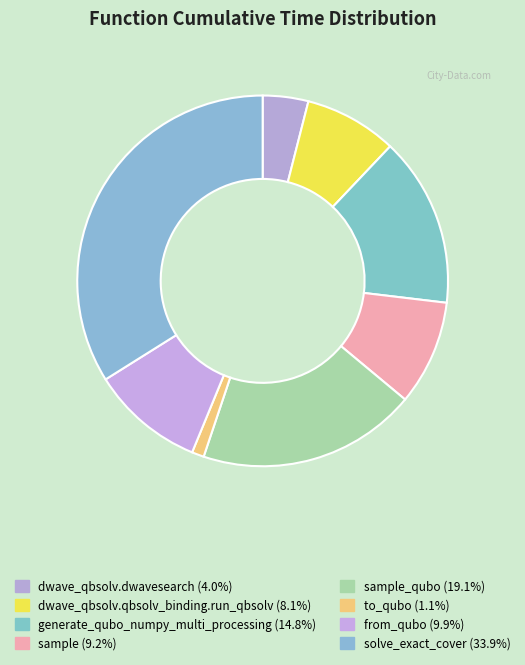

How many slices are in this pie chart?

8